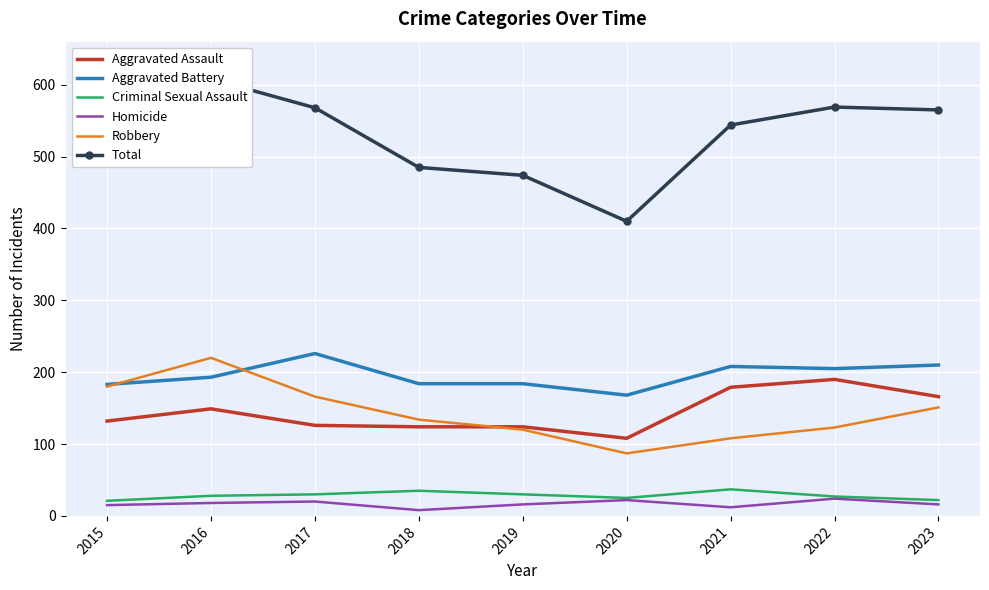

At 2023, list the series in order from largest to smallest.

Total, Aggravated Battery, Aggravated Assault, Robbery, Criminal Sexual Assault, Homicide